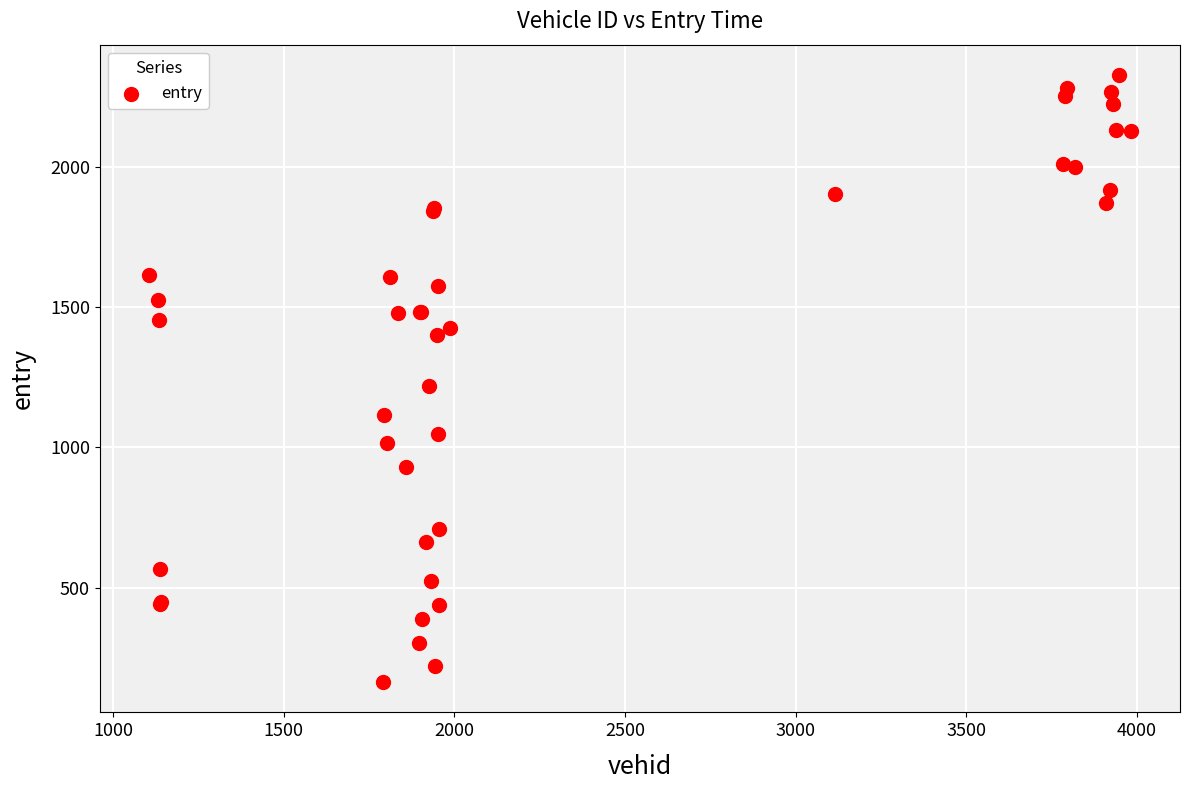

What Y value in the scatter plot is closest to 1245?

1219.2